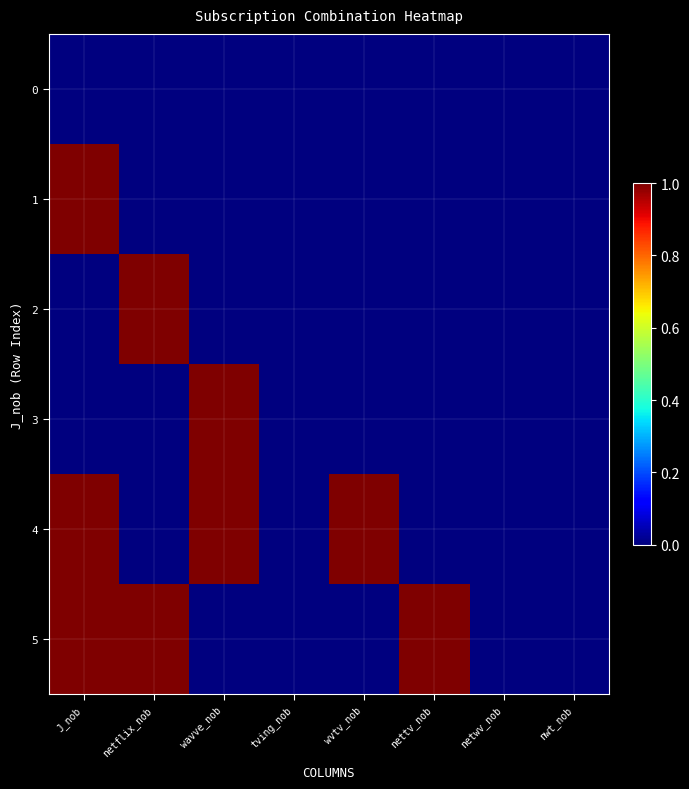

Reading right to left, list all the values displayed in this chart.

0: nwt_nob=0	netwv_nob=0	nettv_nob=0	wvtv_nob=0	tving_nob=0	wavve_nob=0	netflix_nob=0	J_nob=0
1: nwt_nob=0	netwv_nob=0	nettv_nob=0	wvtv_nob=0	tving_nob=0	wavve_nob=0	netflix_nob=0	J_nob=1
2: nwt_nob=0	netwv_nob=0	nettv_nob=0	wvtv_nob=0	tving_nob=0	wavve_nob=0	netflix_nob=1	J_nob=0
3: nwt_nob=0	netwv_nob=0	nettv_nob=0	wvtv_nob=0	tving_nob=0	wavve_nob=1	netflix_nob=0	J_nob=0
4: nwt_nob=0	netwv_nob=0	nettv_nob=0	wvtv_nob=1	tving_nob=0	wavve_nob=1	netflix_nob=0	J_nob=1
5: nwt_nob=0	netwv_nob=0	nettv_nob=1	wvtv_nob=0	tving_nob=0	wavve_nob=0	netflix_nob=1	J_nob=1